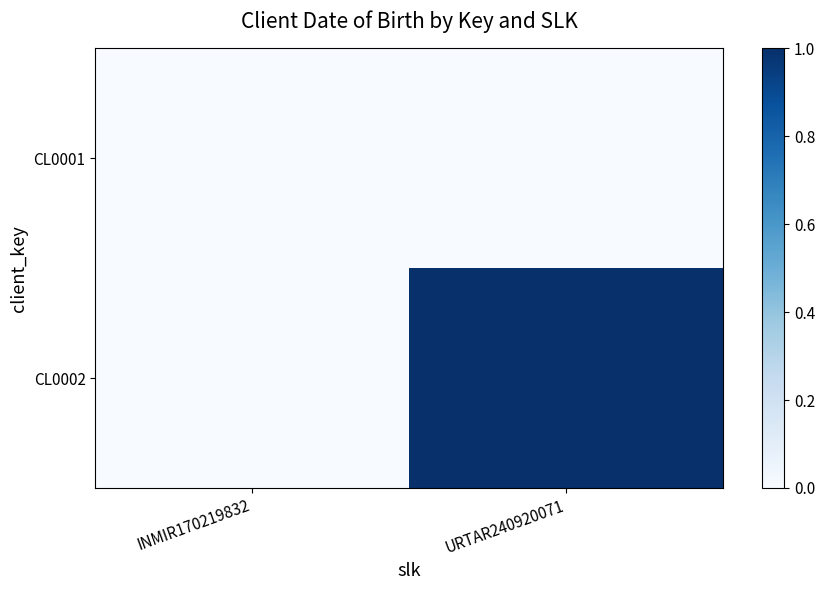

Reading left to right, transcribe all the data shown in this chart.

CL0001: INMIR170219832=0.0	URTAR240920071=0.0
CL0002: INMIR170219832=0.0	URTAR240920071=1.0